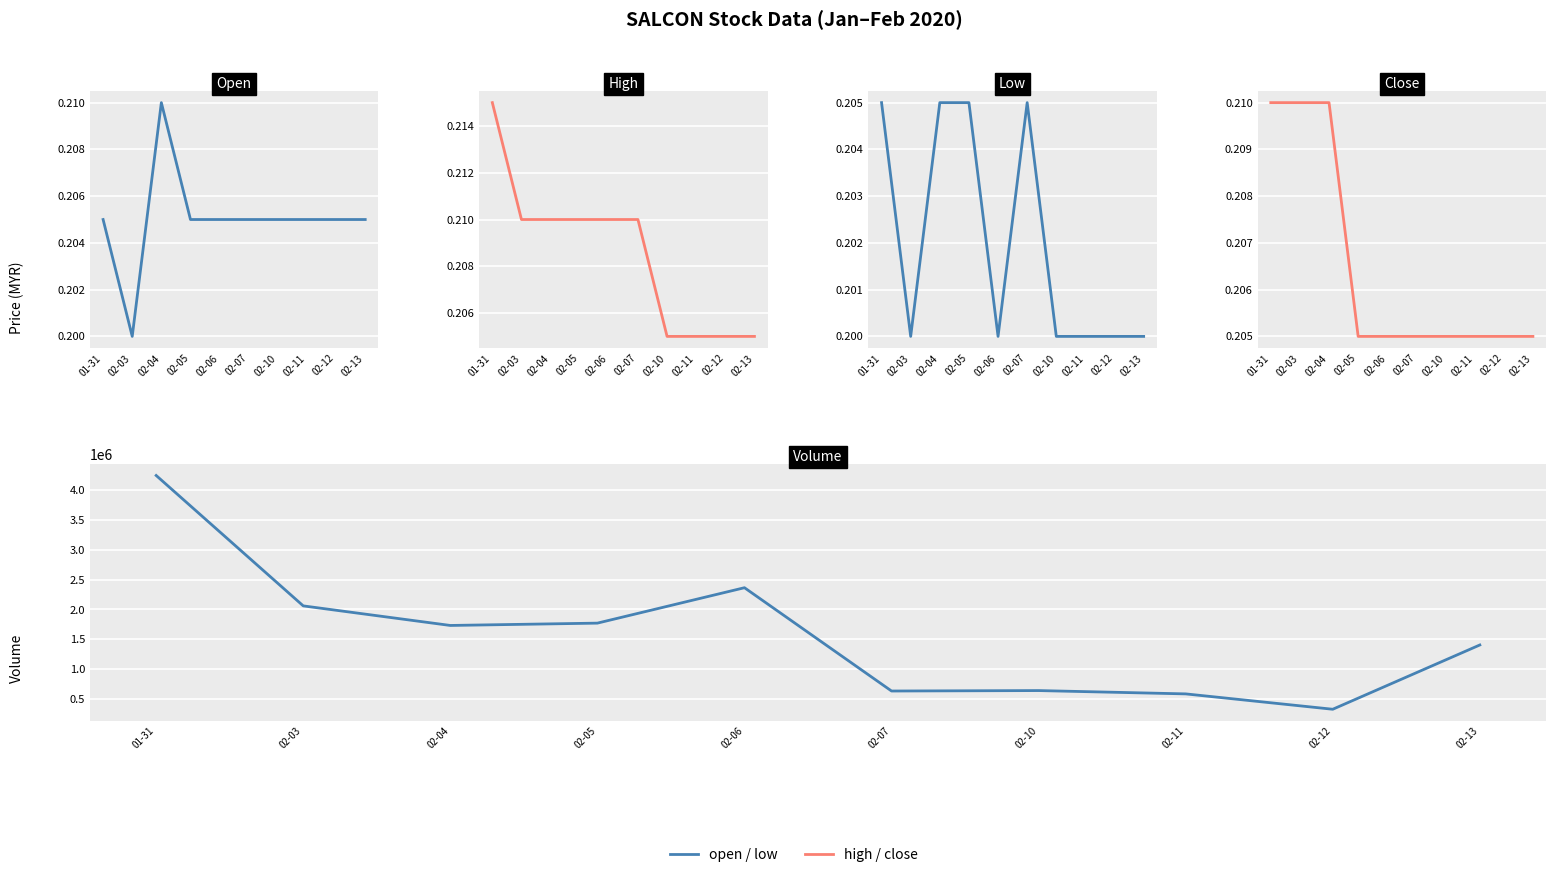

Where is the first local minimum for open?

02-03